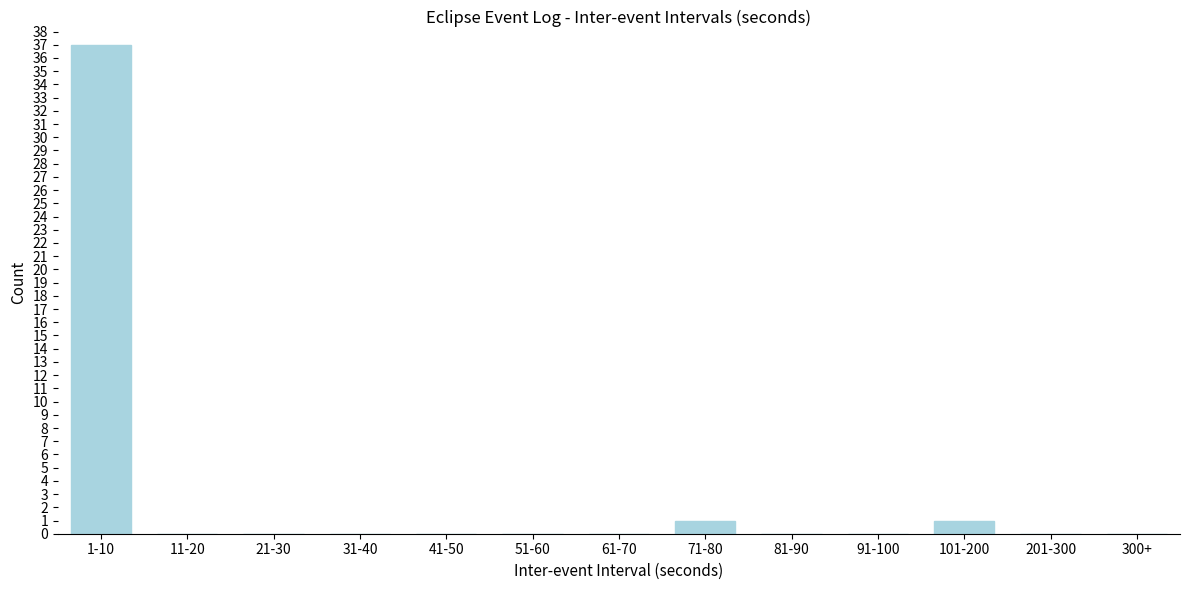

Reading right to left, extract all data points from this chart.

300+=0	201-300=0	101-200=1	91-100=0	81-90=0	71-80=1	61-70=0	51-60=0	41-50=0	31-40=0	21-30=0	11-20=0	1-10=37